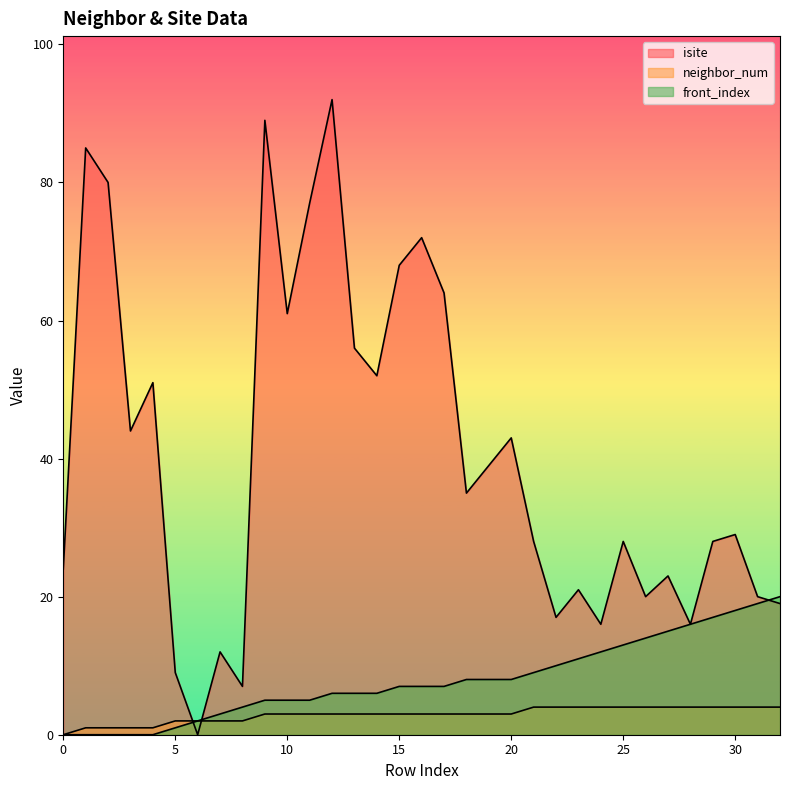

Between 22 and 24, which is larger?

22